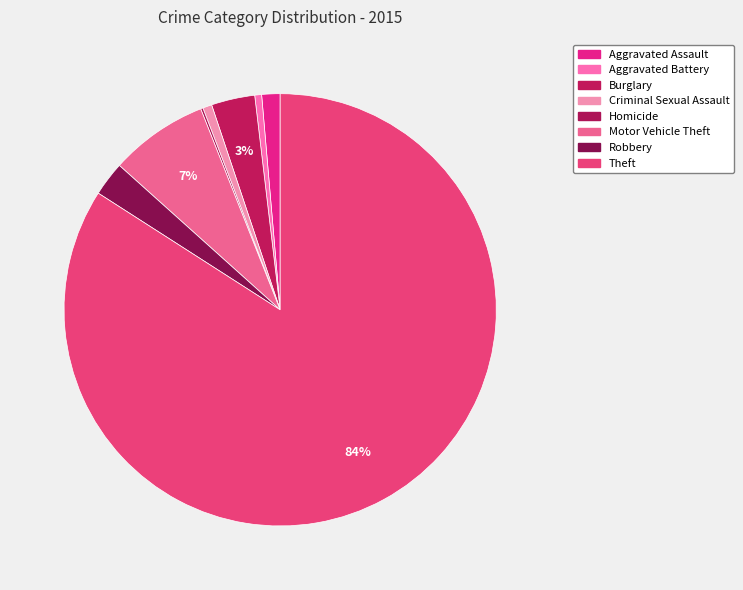

Which slice is the smallest?

Homicide